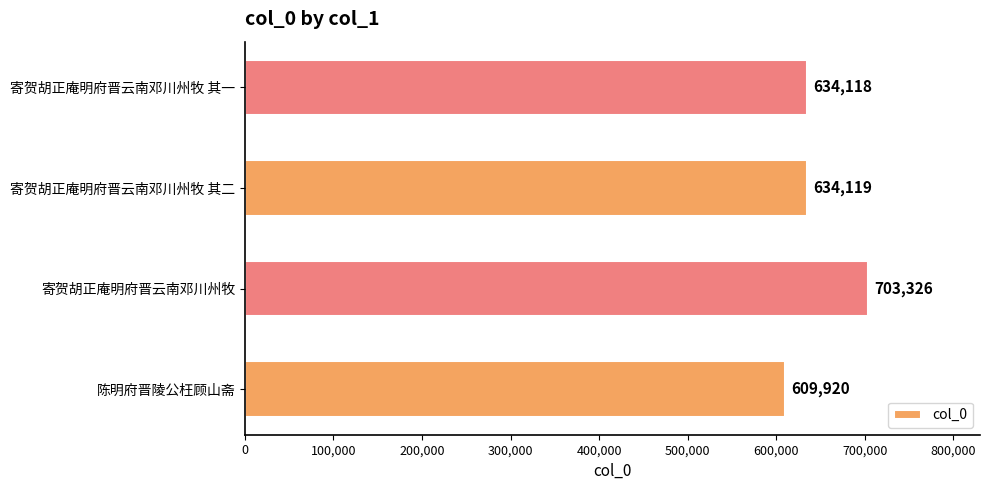

True or false: the data shows 703326 at 寄贺胡正庵明府晋云南邓川州牧.

True